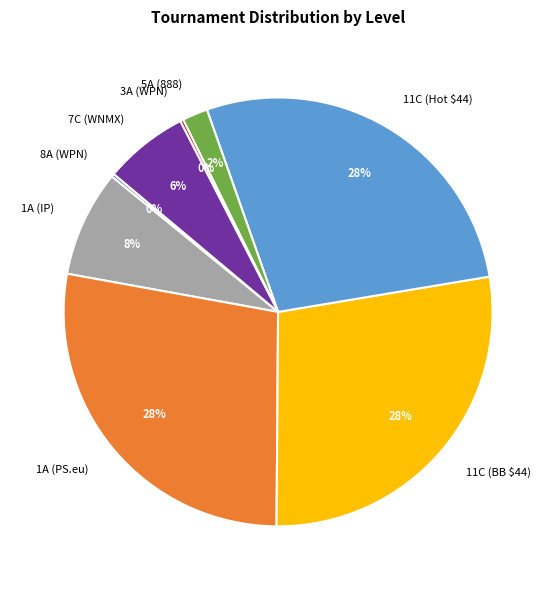

What percentage is the 11C (BB $44) slice, to the nearest percent?

28%